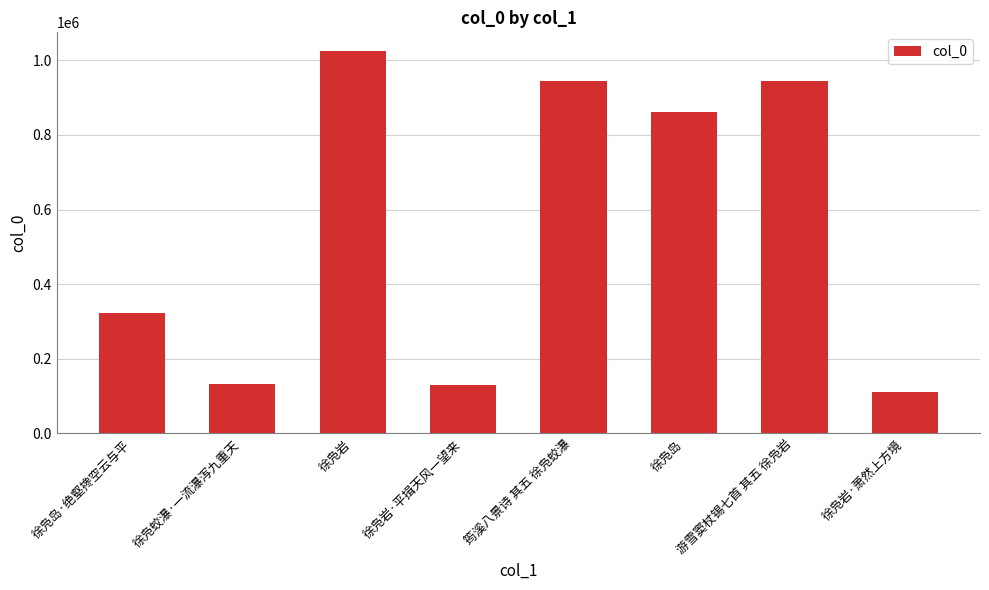

At which label is the value closest to 567013?

徐凫岛·绝壑搀空云与平